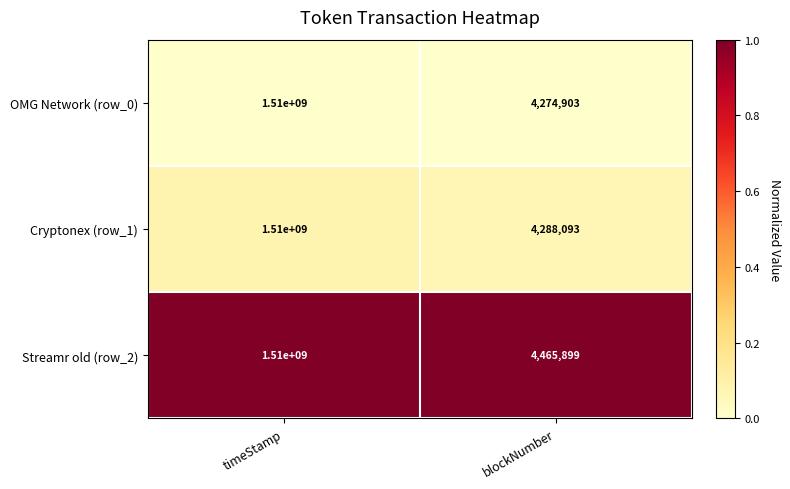

Reading left to right, list all the values displayed in this chart.

OMG Network (row_0): 1510000000	4274903
Cryptonex (row_1): 1510000000	4288093
Streamr old (row_2): 1510000000	4465899